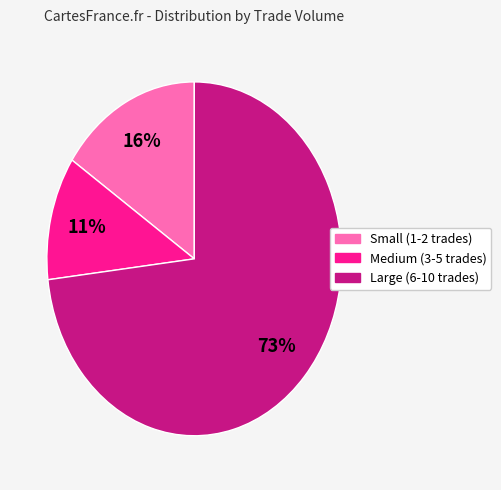

The Large (6-10 trades) slice represents 73% of the pie. True or false?

True